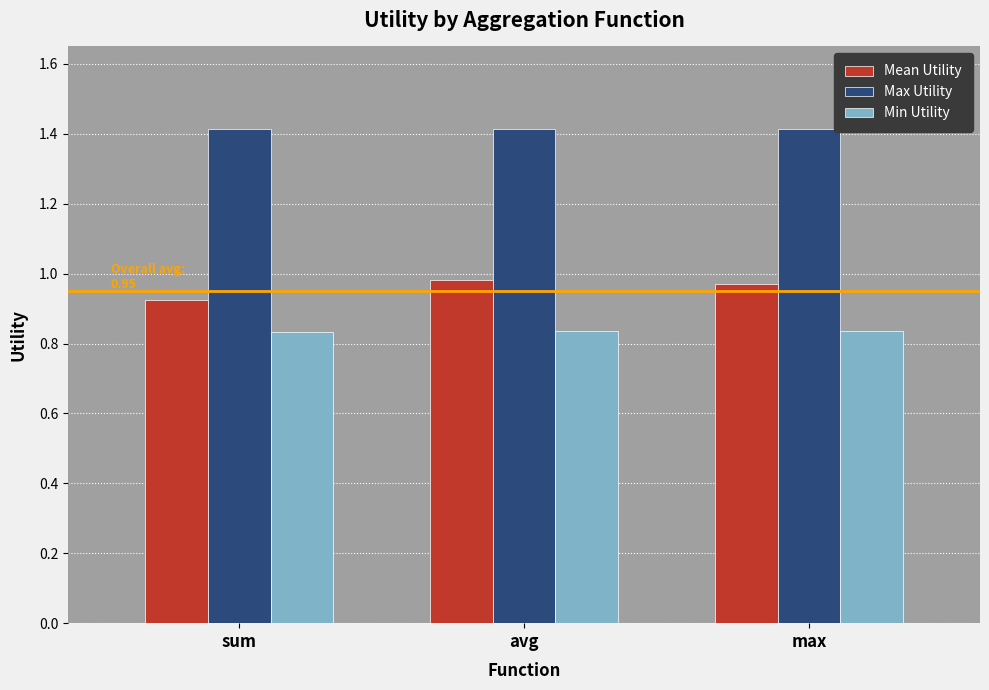

True or false: Max Utility has a value of 2.0 at sum.

False